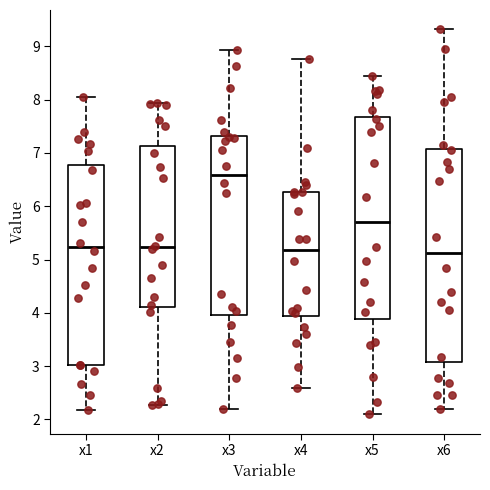

Comparing the boxes themselves (not the whiskers), which one is the tallest?

x6